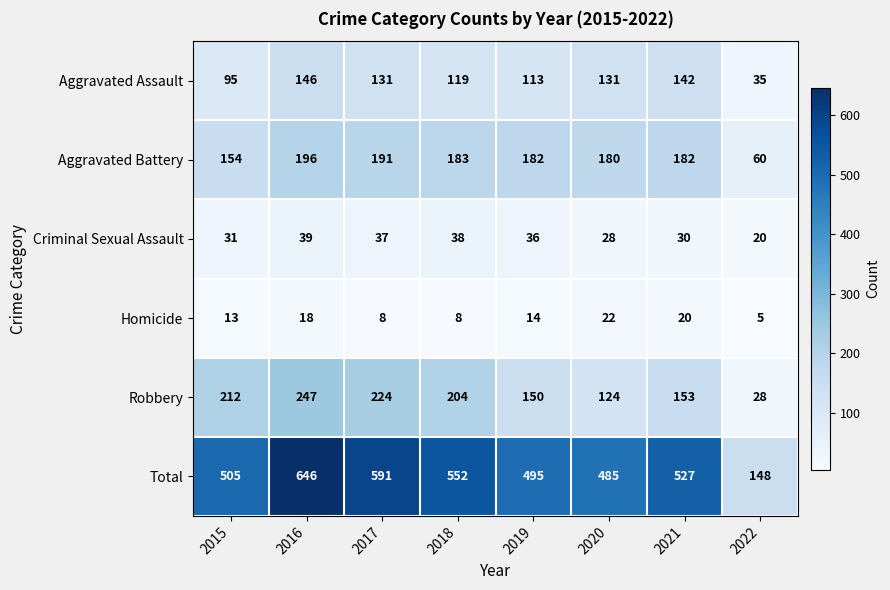

What is the total value across all series at 2020?

970